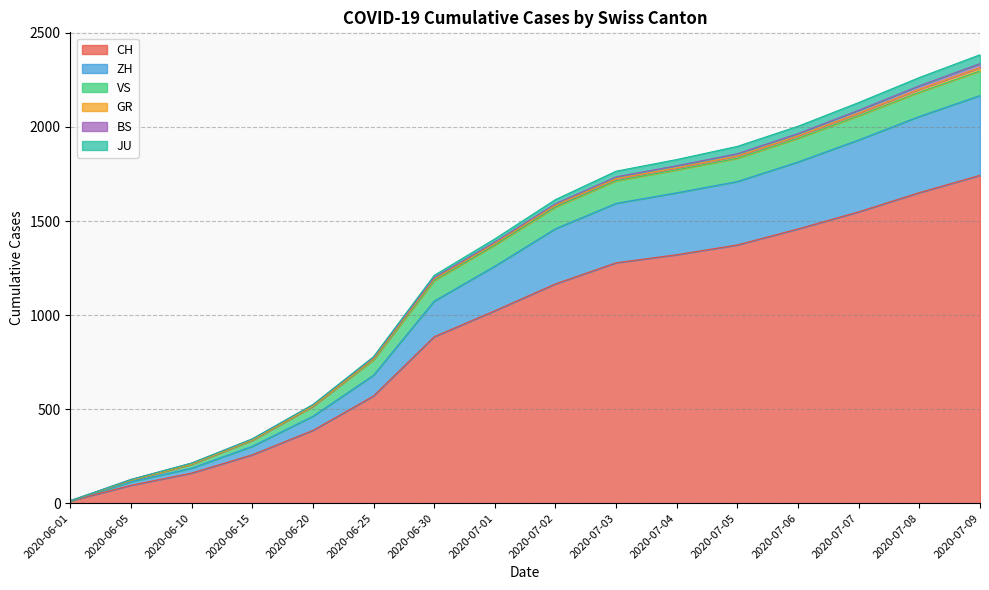

What is the average value of the CH series?

933